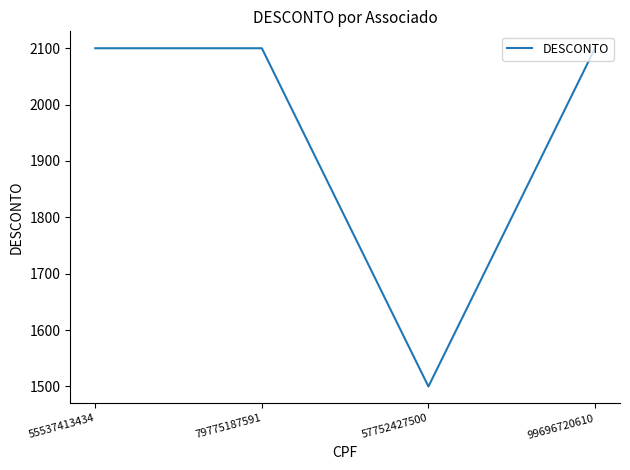

Which has a higher value, 55537413434 or 57752427500?

55537413434